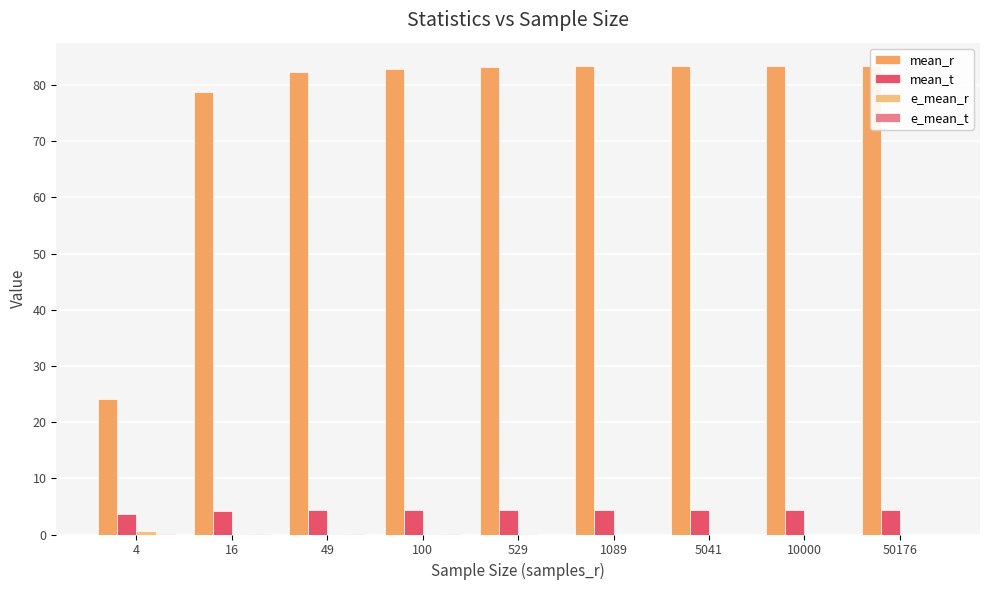

What is the difference between the highest and lowest values at 50176?

83.4